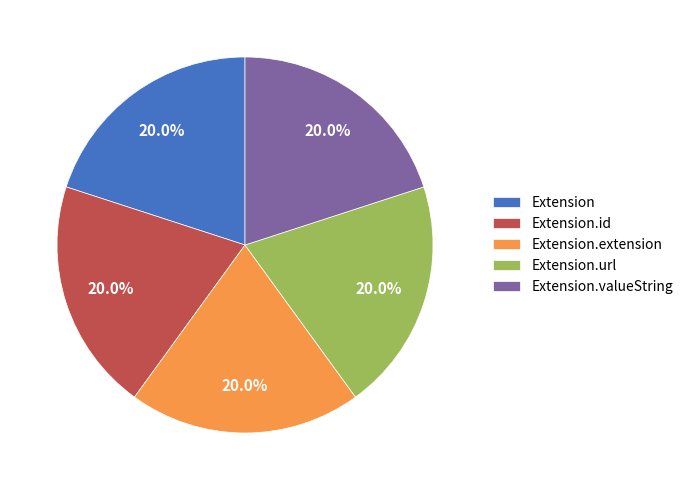

Does Extension.extension represent more than half of the total?

No